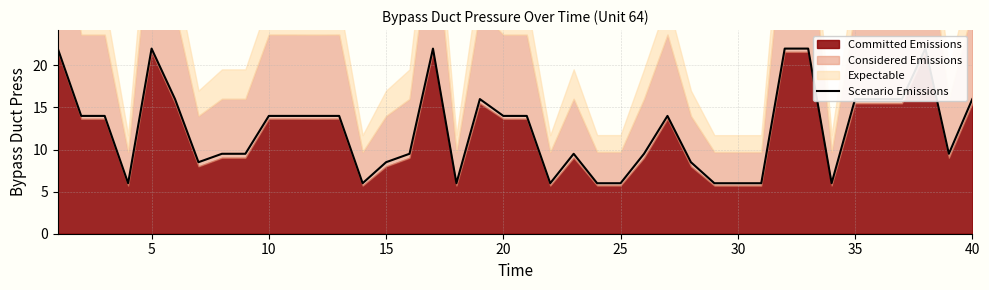

What is the difference between the maximum and minimum values?

16.0